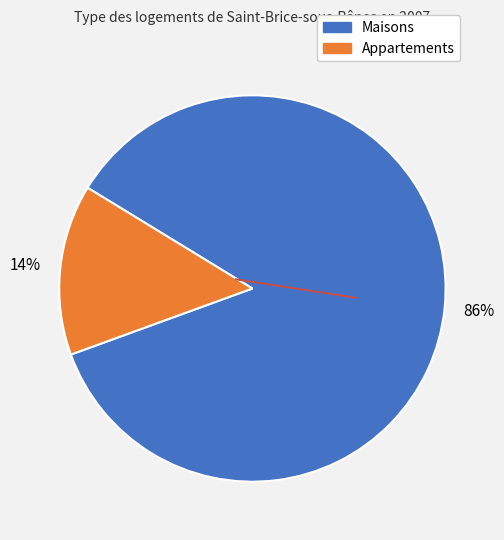

To the nearest percent, what is the combined percentage of Maisons and Appartements?

100%